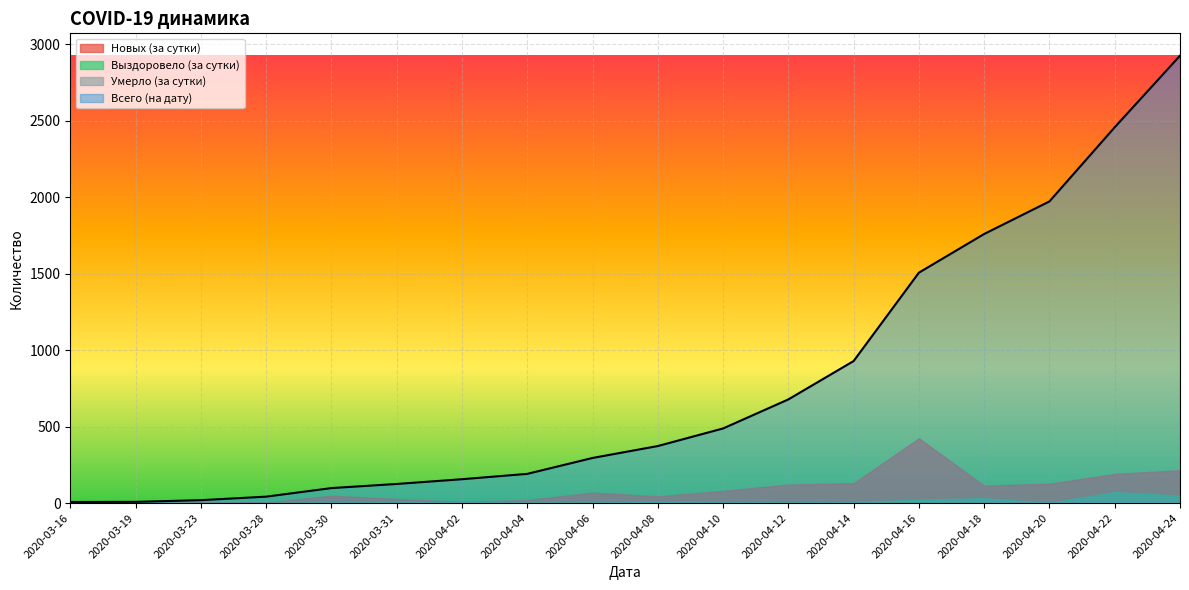

Which series changed the most between 2020-04-18 and 2020-04-22?

Всего (на дату)